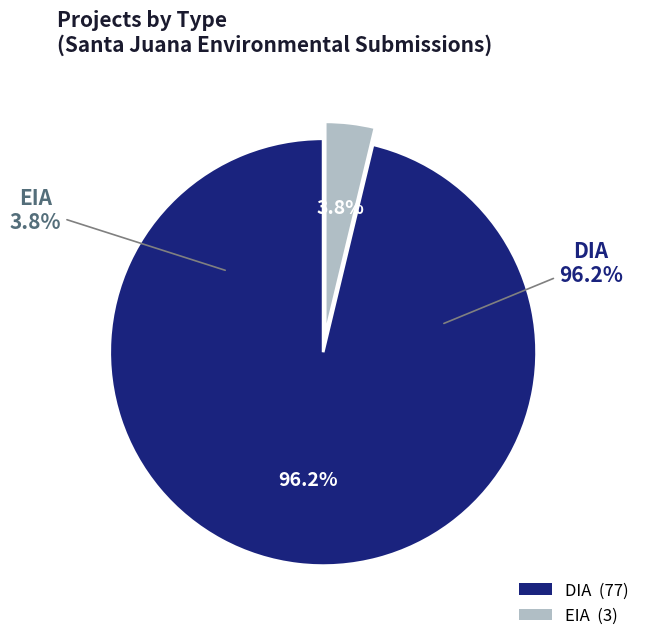

Count the number of slices in the pie.

2